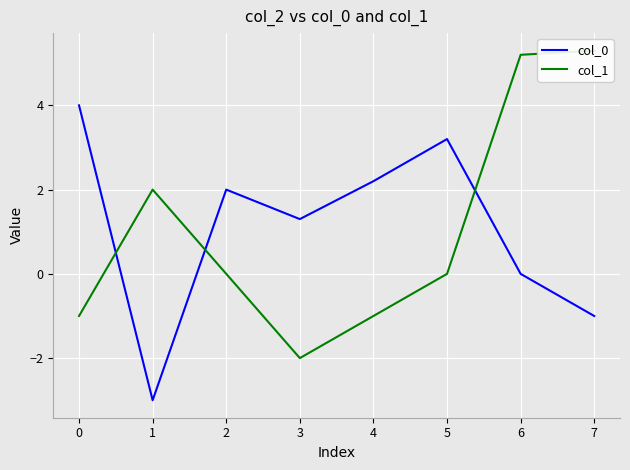

Which series ends up on top after the final intersection of col_0 and col_1?

col_1